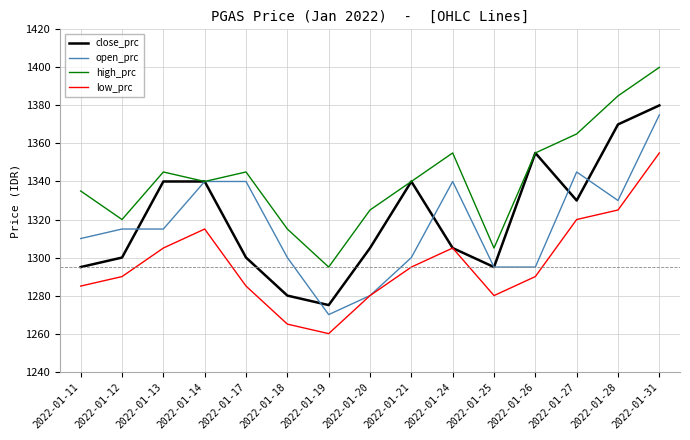

True or false: low_prc and high_prc cross at least once.

False